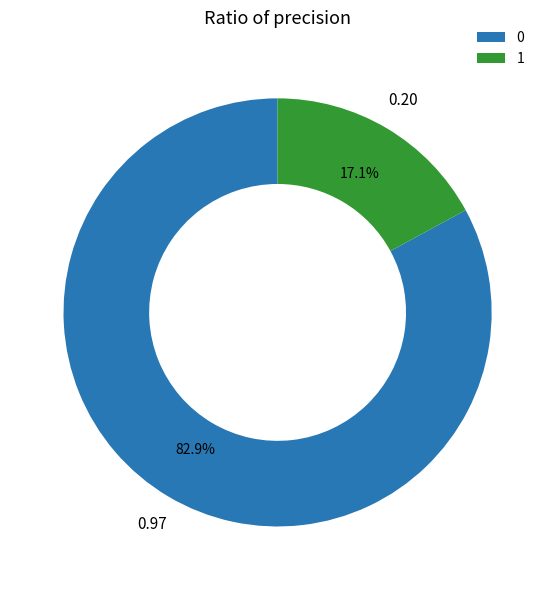

To the nearest percent, what is the average slice percentage?

50%